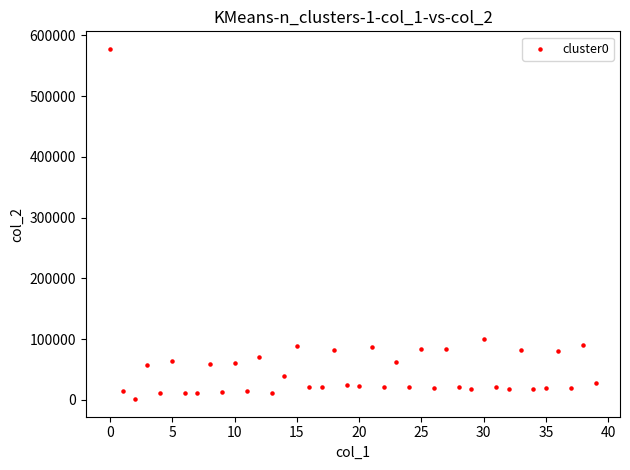

What Y value in the scatter plot is closest to 289604?

99504